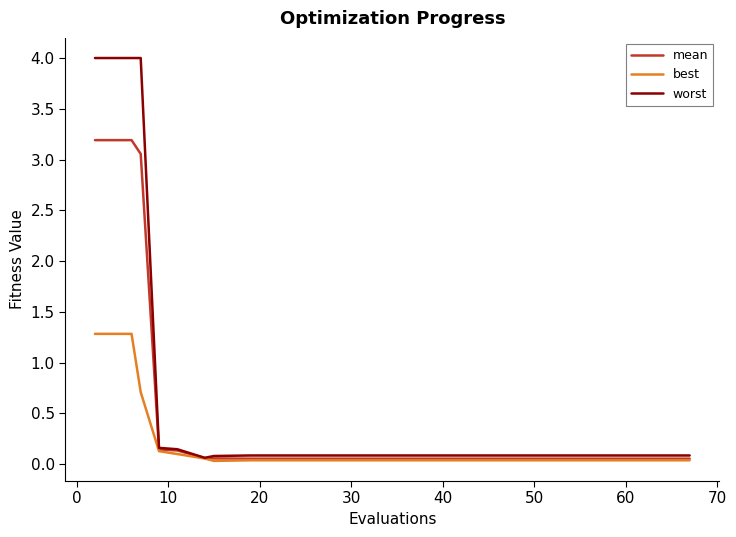

What is the highest value of the best series?

1.3